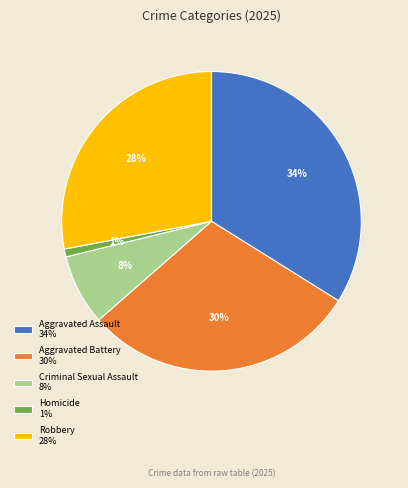

Count the number of slices in the pie.

5